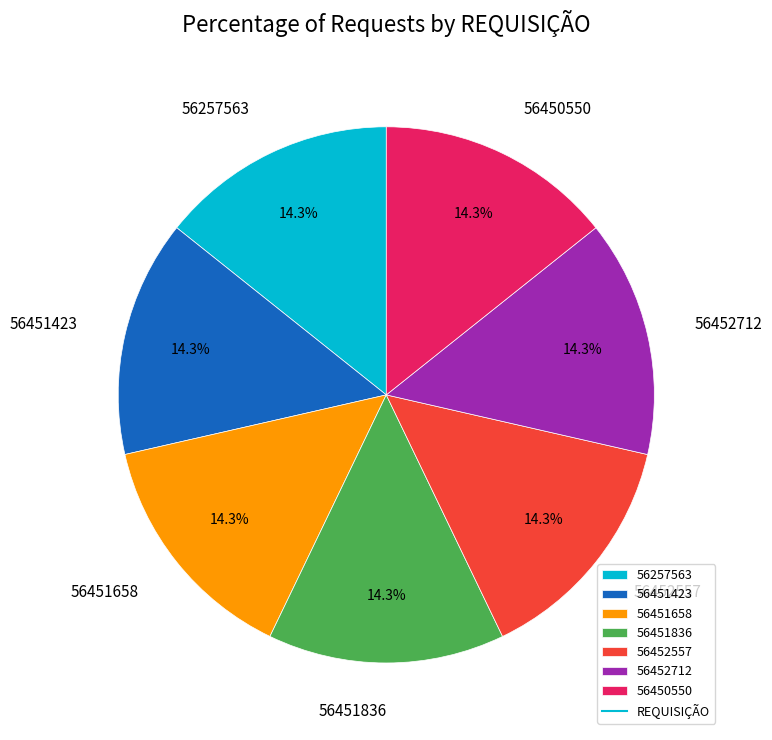

How many slices are in this pie chart?

7